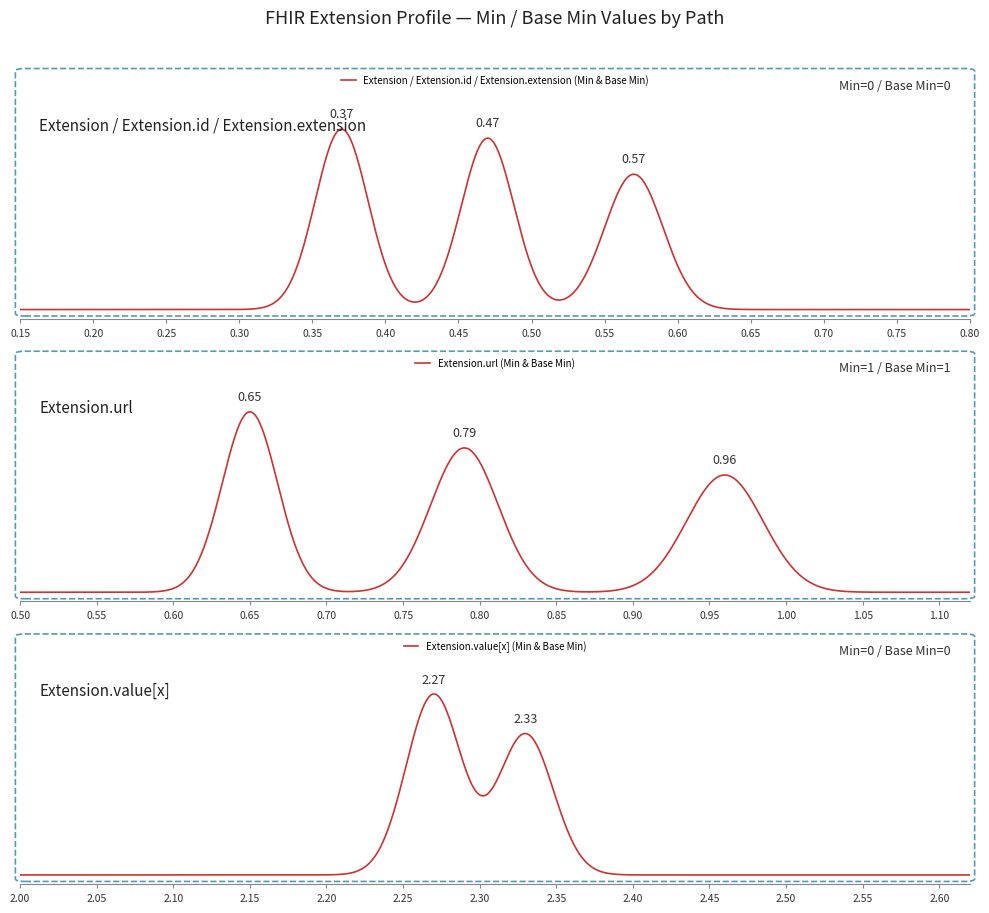

True or false: Min and Base Min cross at least once.

False